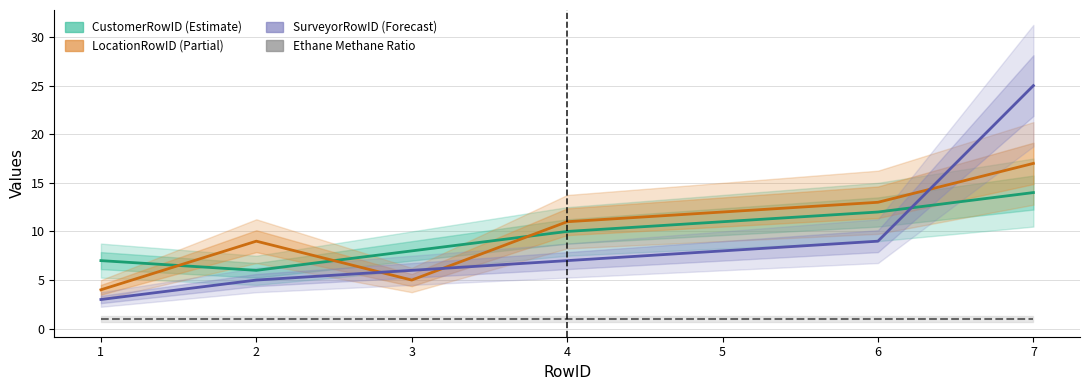

At which category does the chart reach its peak across all series?

7